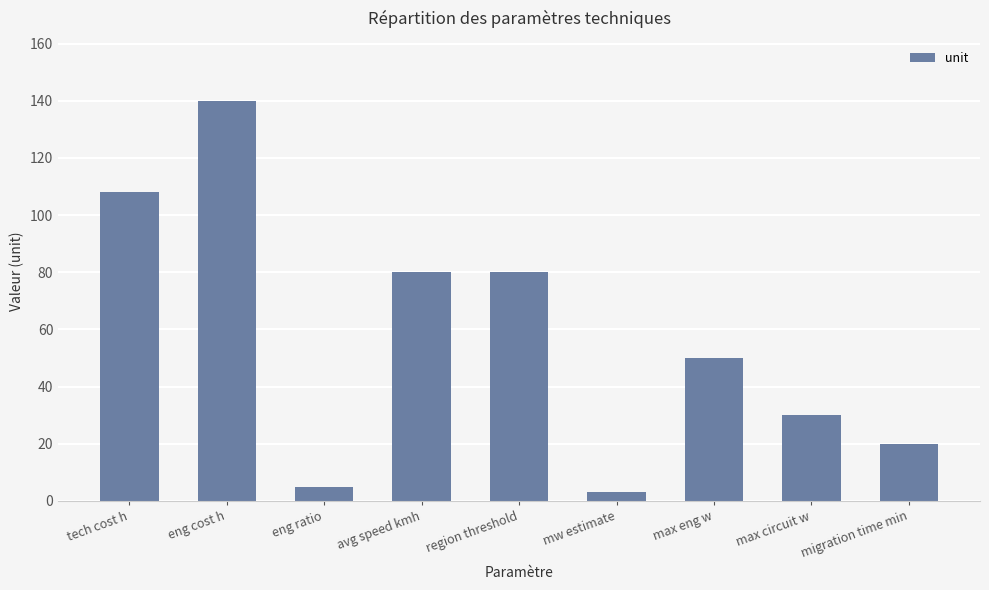

What is the label of the 2nd bar from the left?

eng cost h